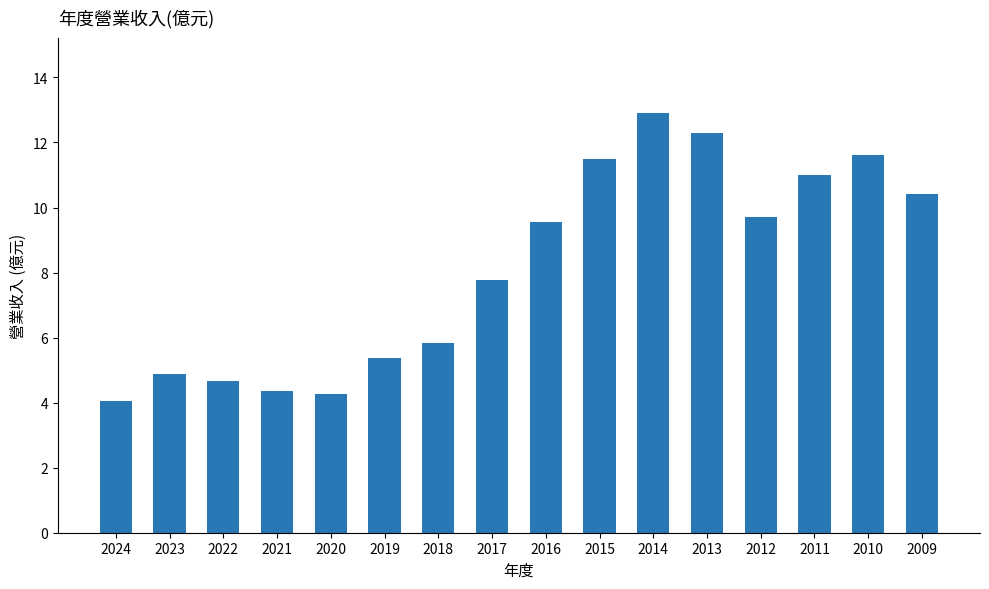

Is it true that the value at 2015 is 5.1?

False